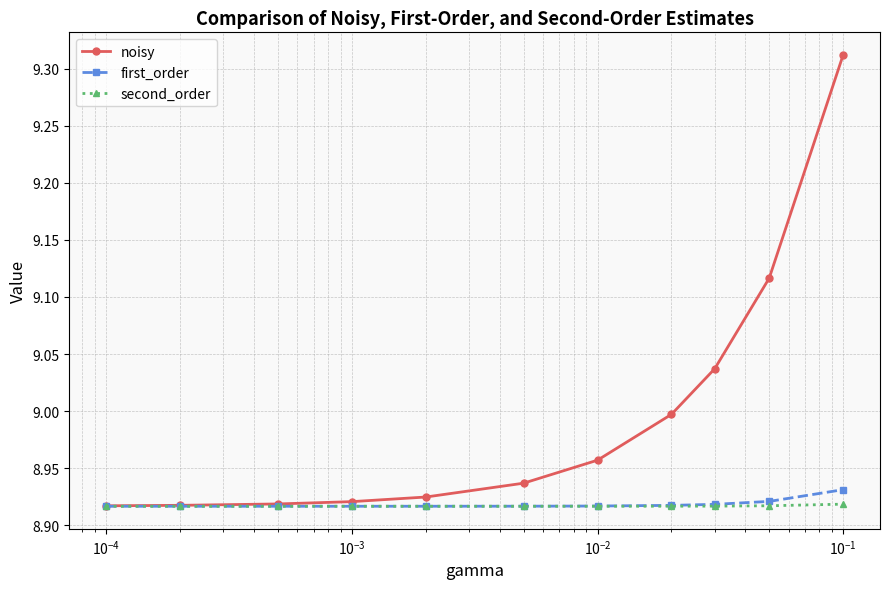

Which series has the largest range (max minus min)?

noisy